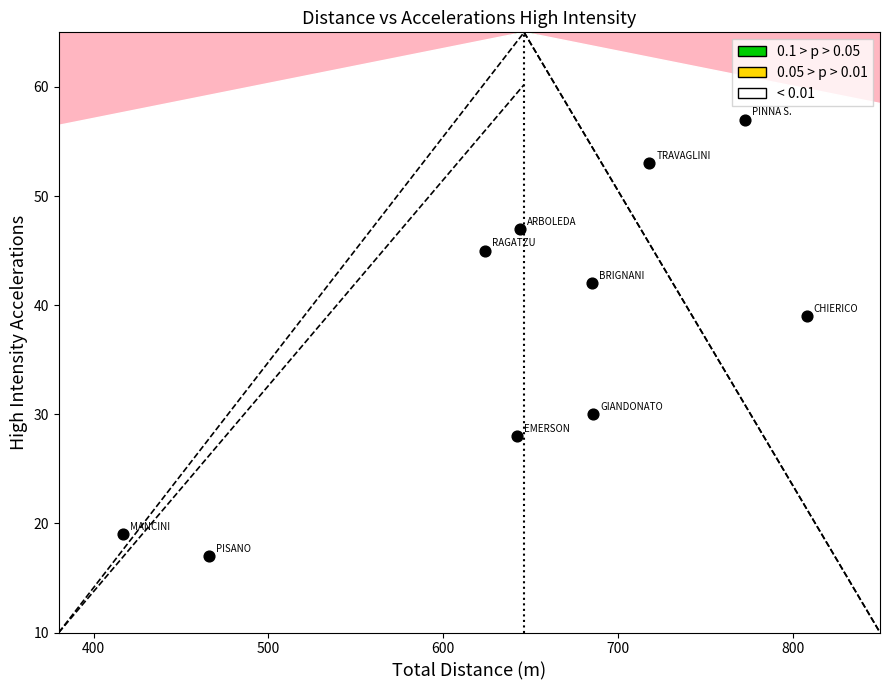

What is the range of Y values (max minus min)?

40